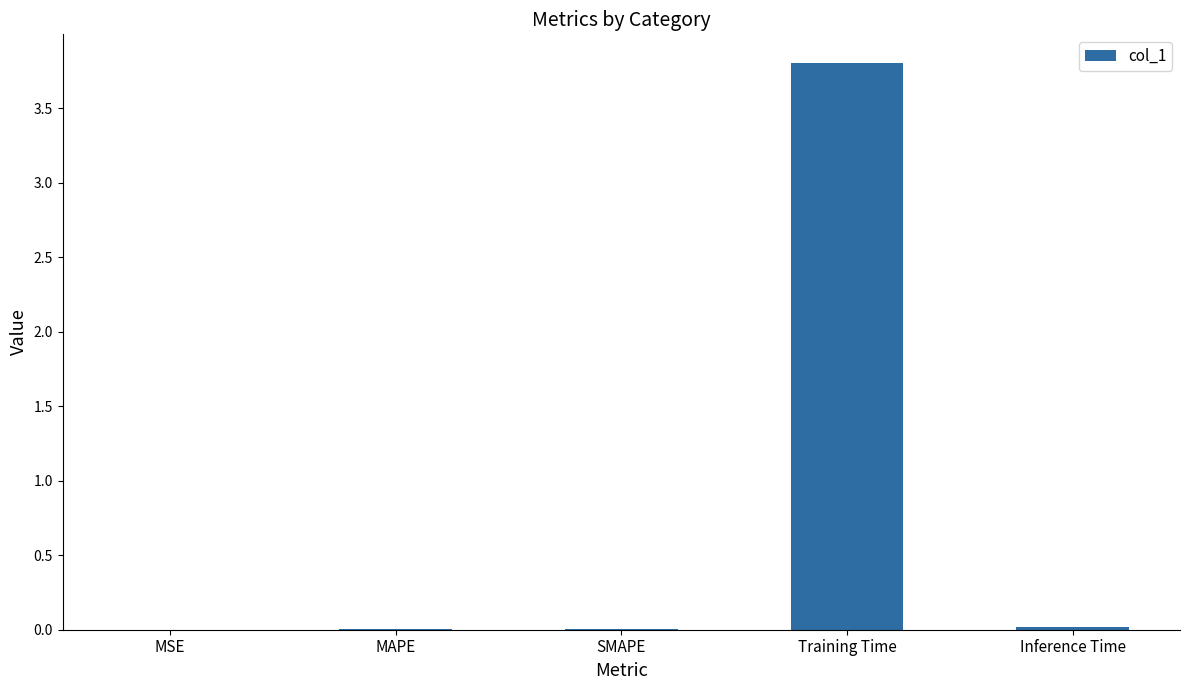

What is the difference between the values at MAPE and Training Time?

3.8